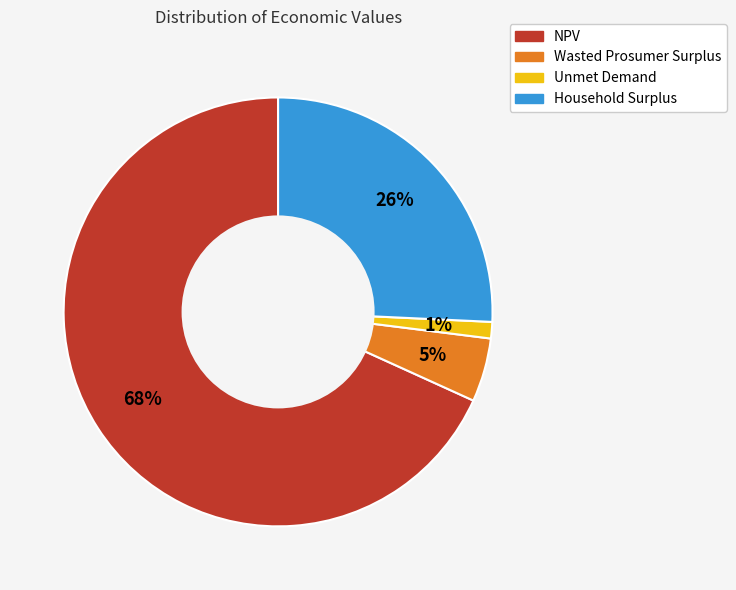

Between Unmet Demand and Household Surplus, which is larger?

Household Surplus